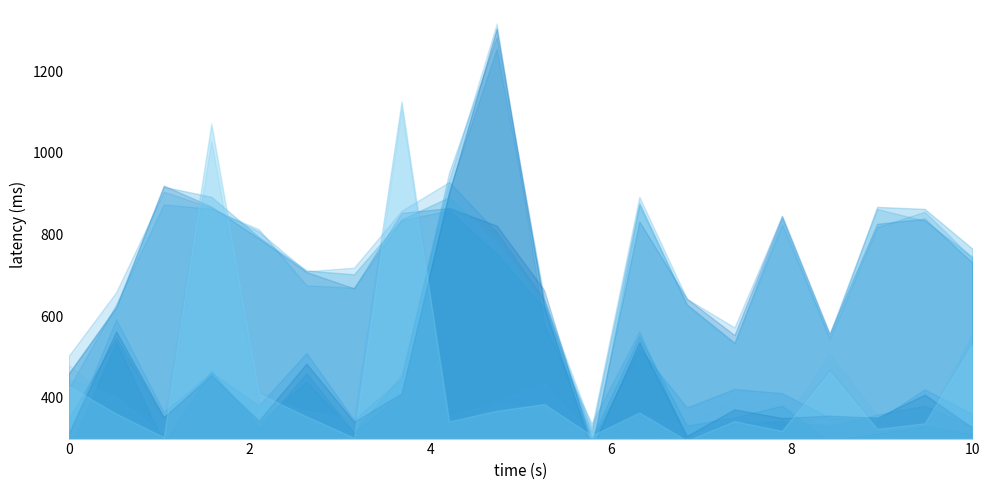

Which series has the largest range (max minus min)?

pledged (hundreds)